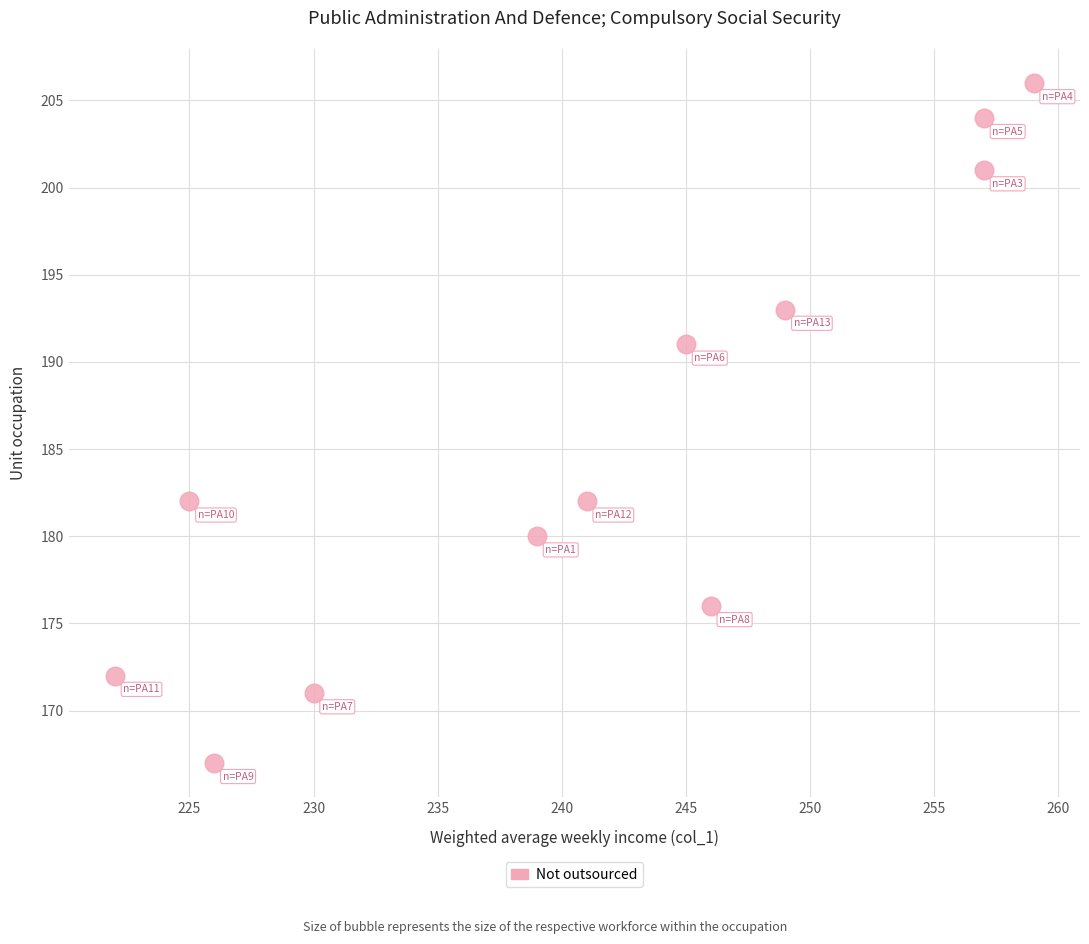

What is the average Y value?

185